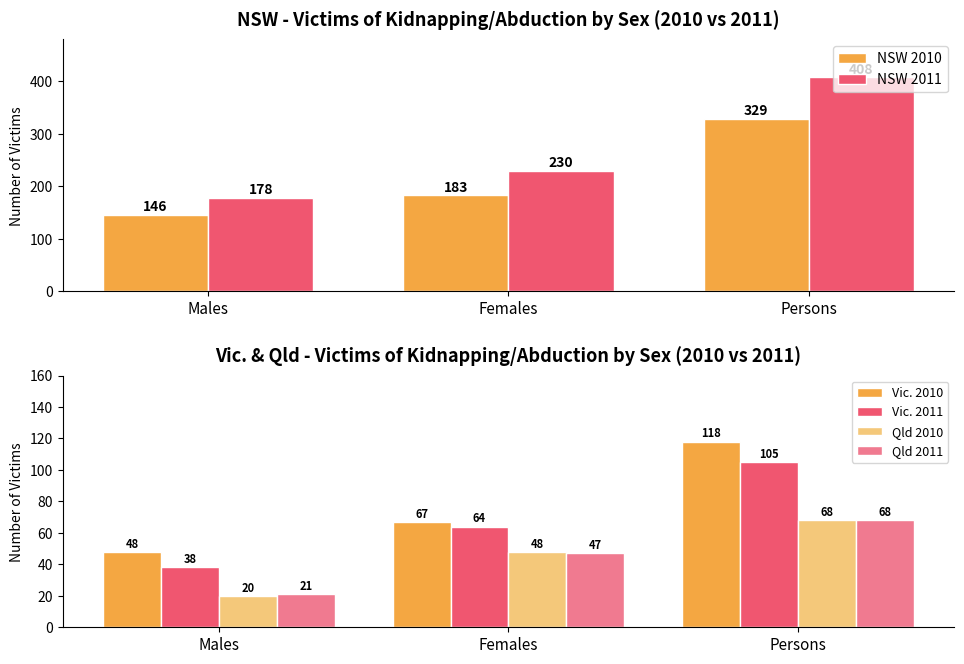

What position from the right is Males?

3